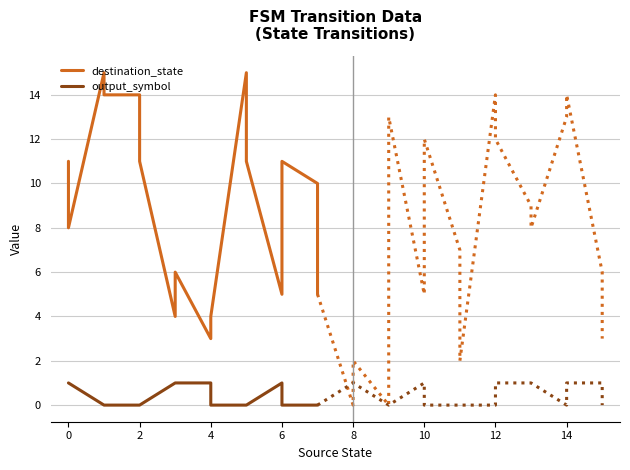

True or false: output_symbol and destination_state intersect in this chart.

False